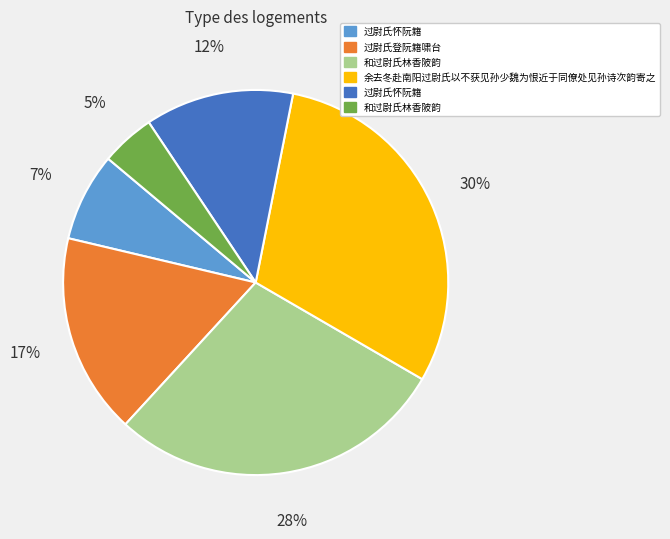

Does any single category account for the majority?

No